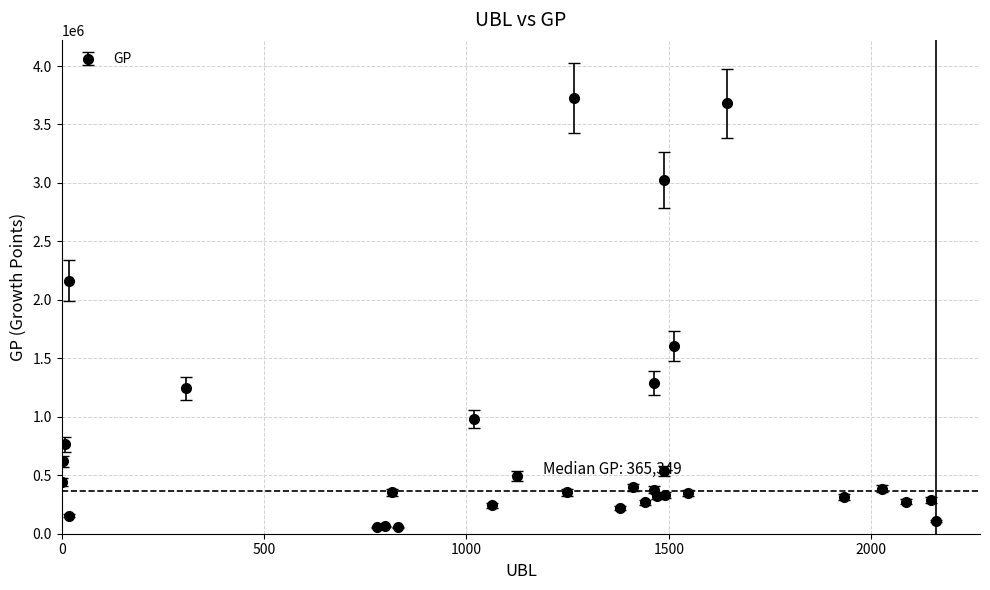

What is the value of the 2nd point from the left?

619208